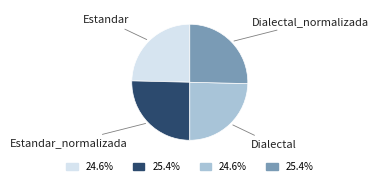

Does any single category account for the majority?

No